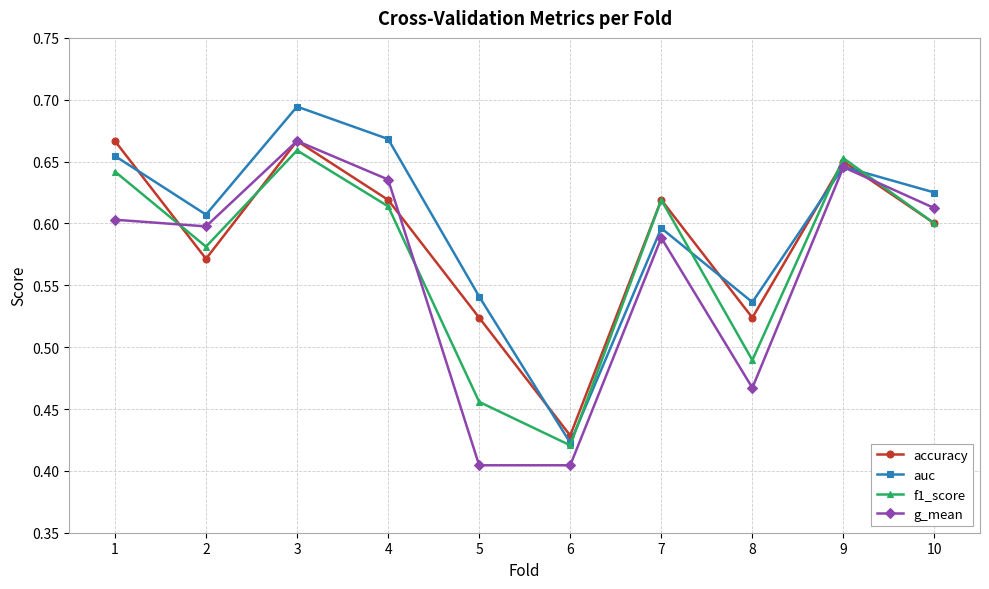

At which label does g_mean reach its peak?

3